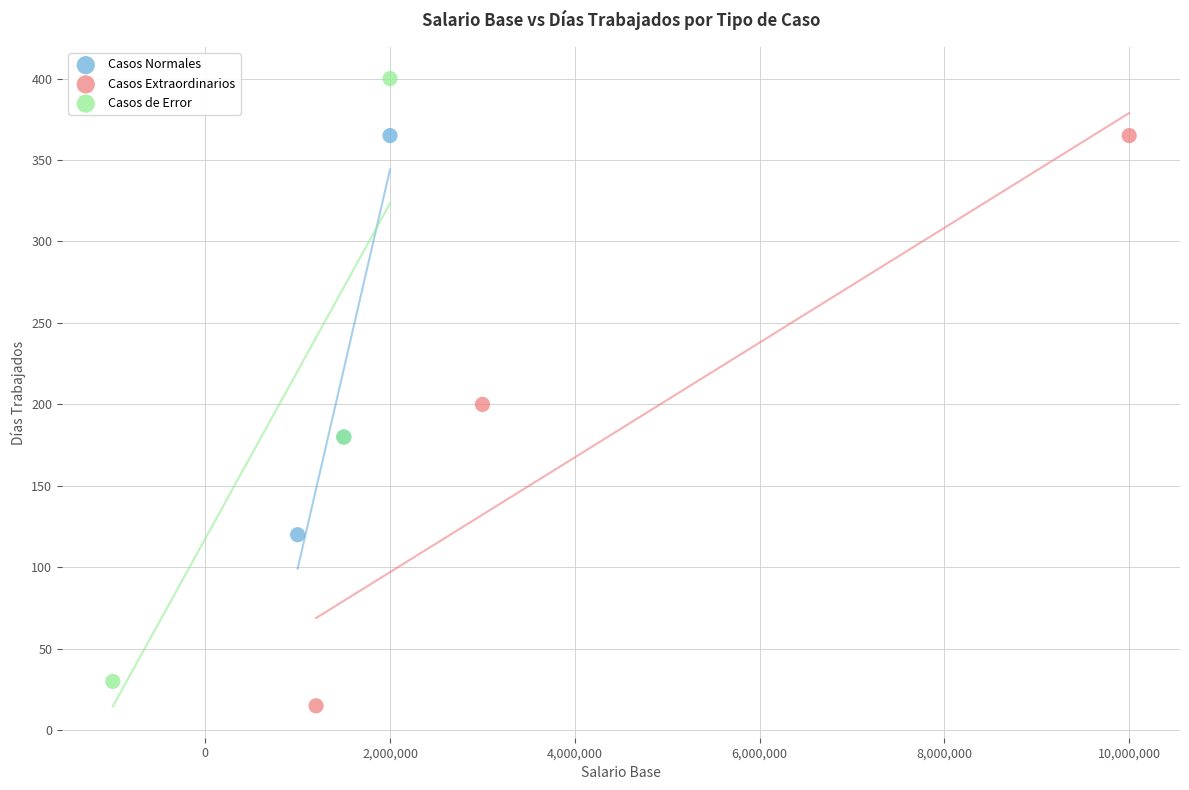

Which series contains the lowest Y value?

Casos Extraordinarios